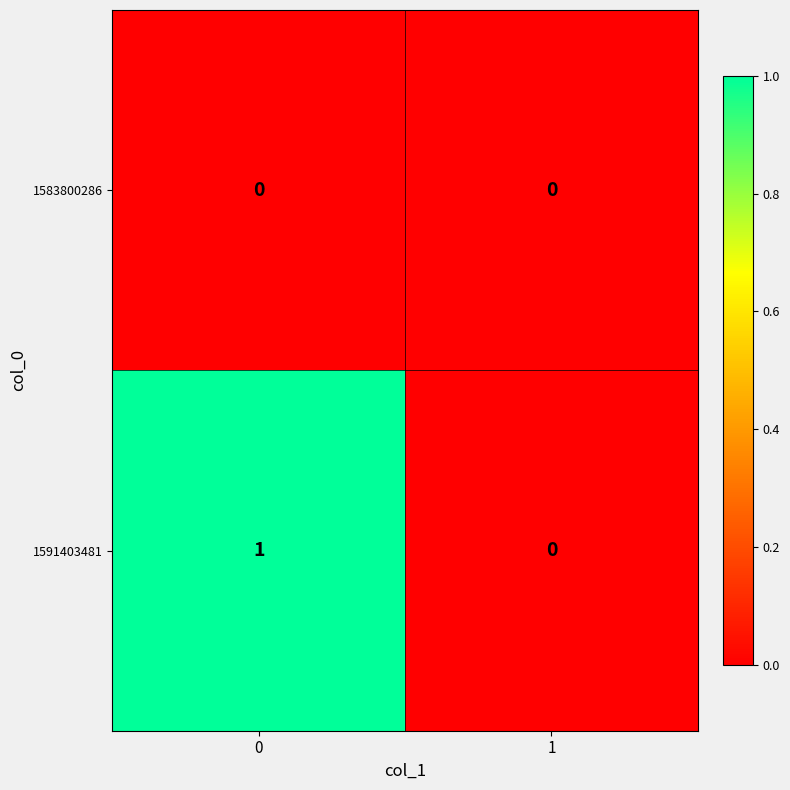

Which series has the largest total across all categories?

1591403481